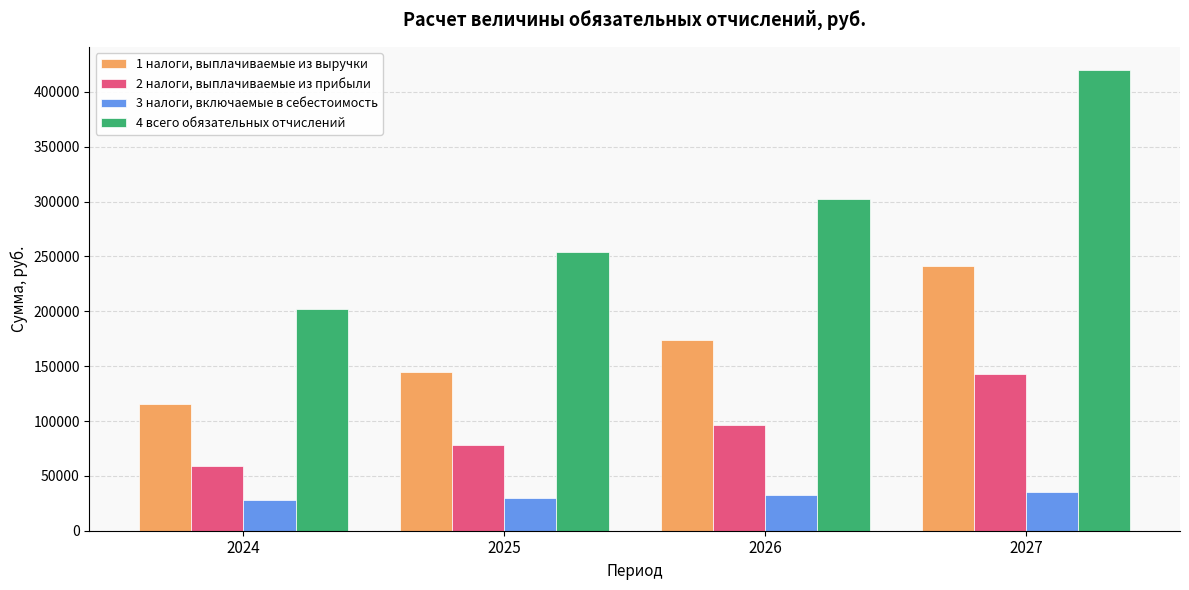

Between 2024 and 2026, which series saw the biggest shift?

4 всего обязательных отчислений